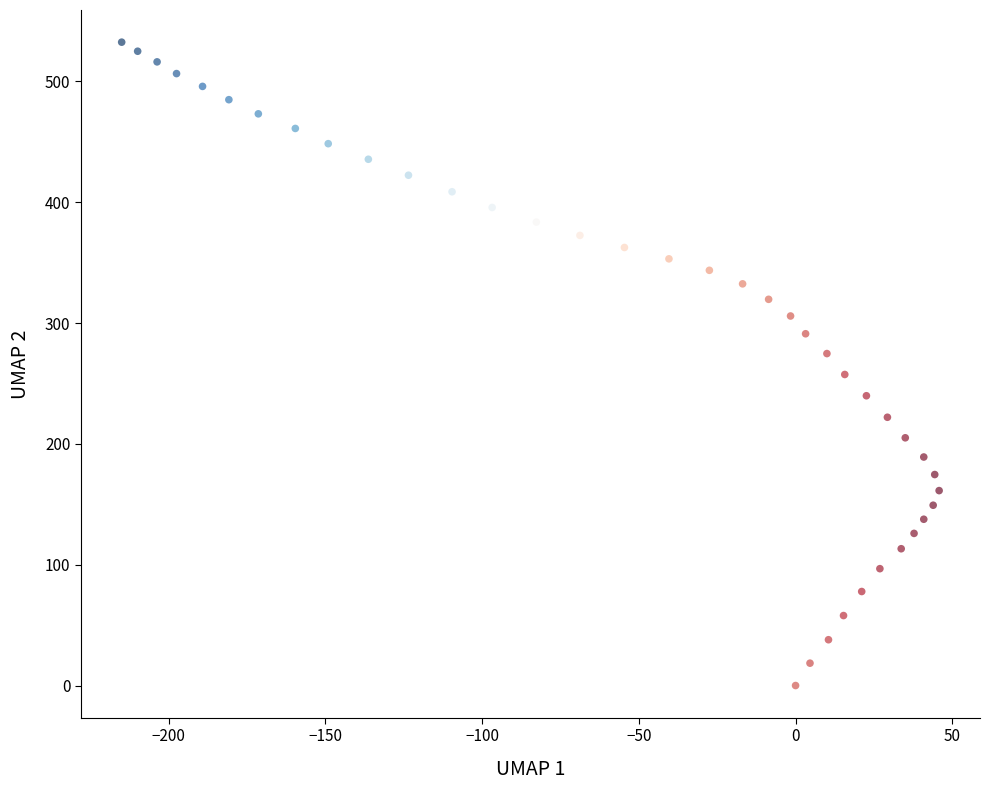

What is the range of X values (max minus min)?

260.8